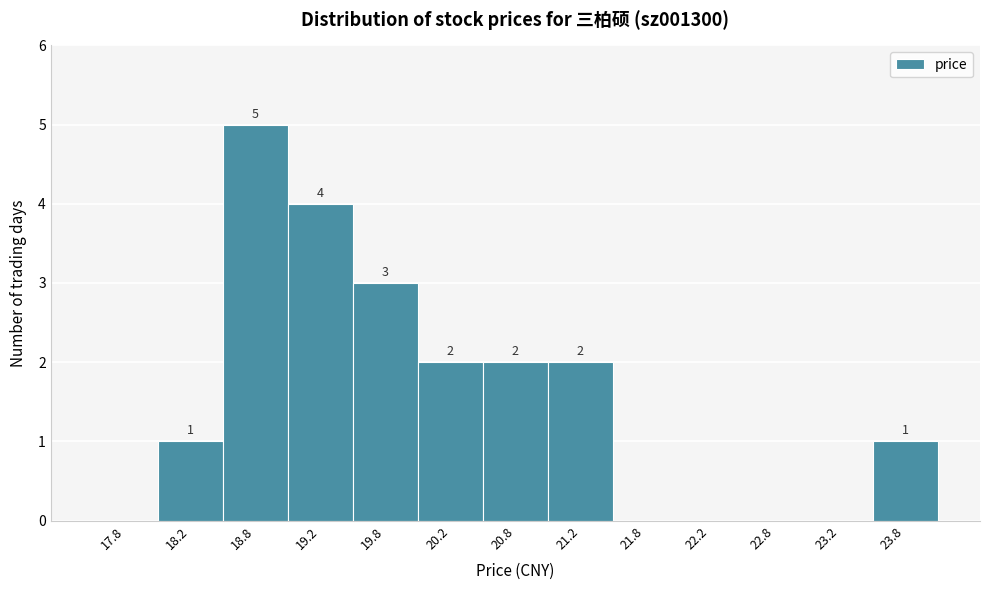

Which range on the x-axis has the tallest bar?

18.5 to 19.0